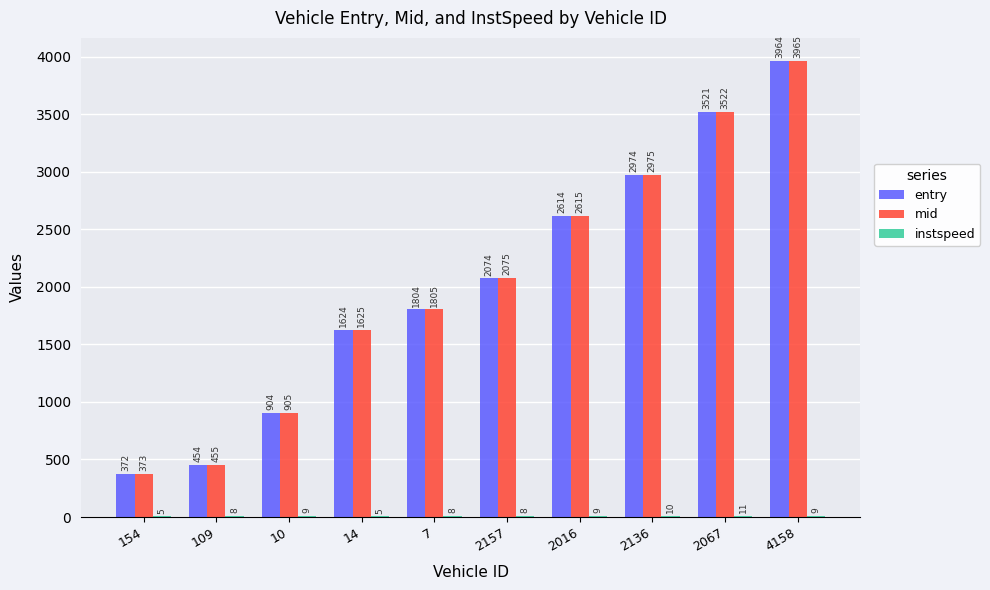

What is the difference between the mid values at 7 and 2136?

1170.3